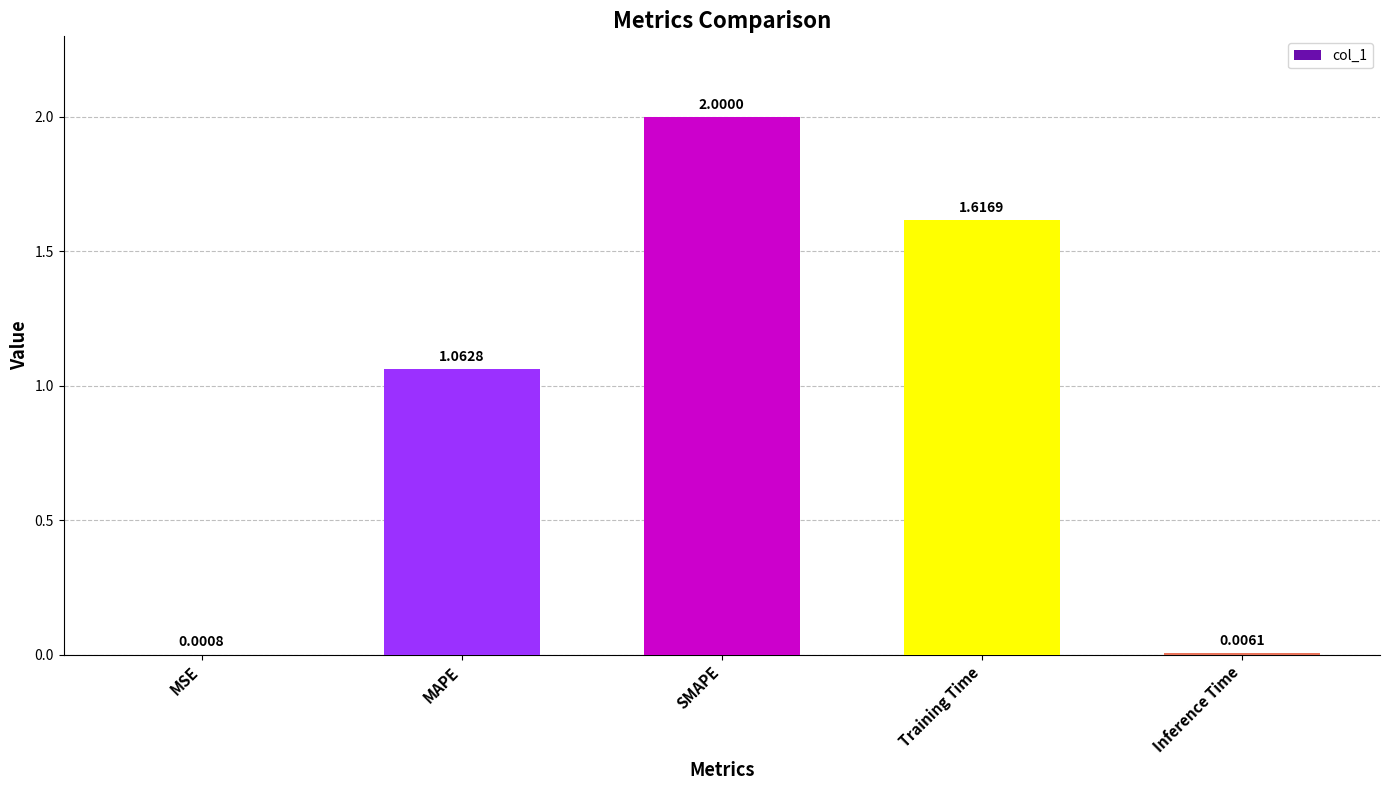

Count the number of data series in this chart.

1